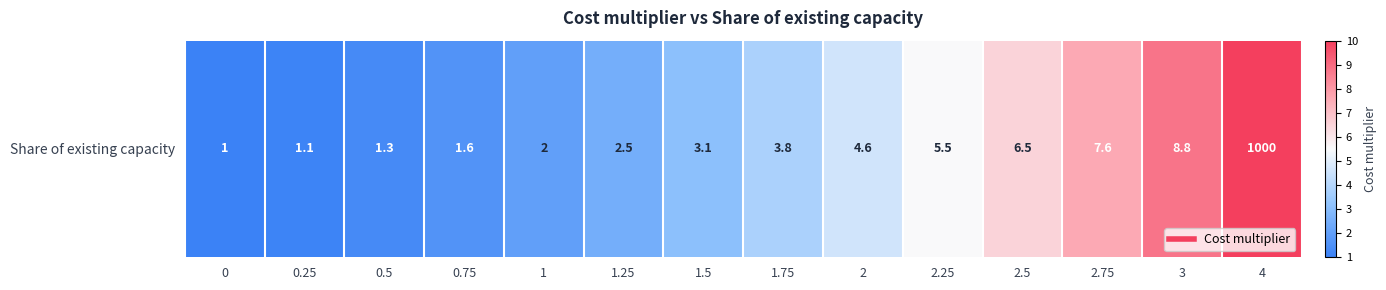

Between 0 and 2, which is larger?

2